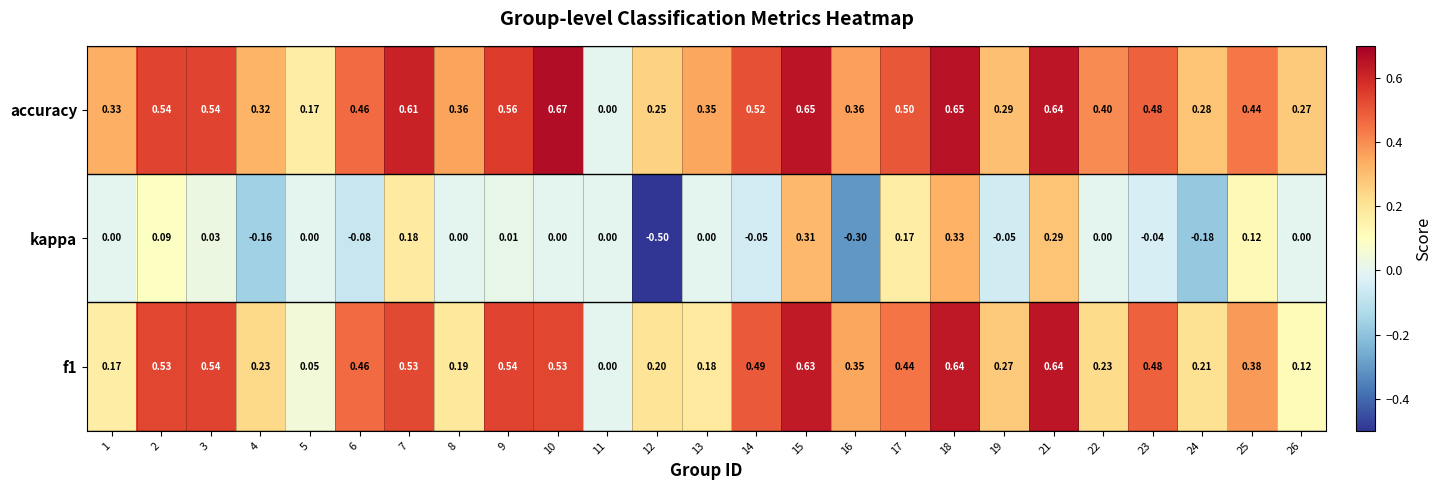

Between 12 and 24, which series saw the biggest shift?

kappa